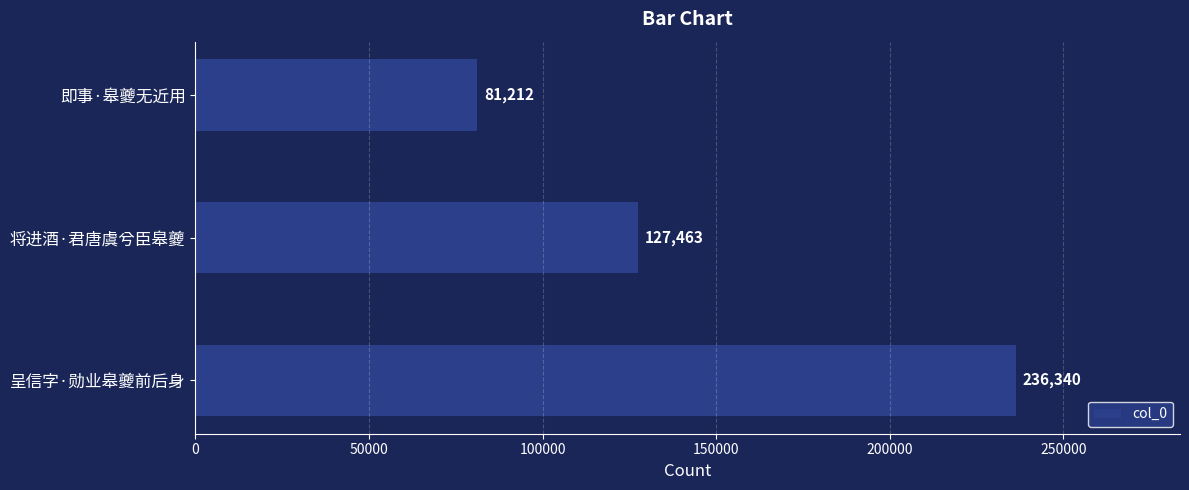

Reading bottom to top, transcribe all the data shown in this chart.

呈信字·勋业皋夔前后身=236340	将进酒·君唐虞兮臣皋夔=127463	即事·皋夔无近用=81212